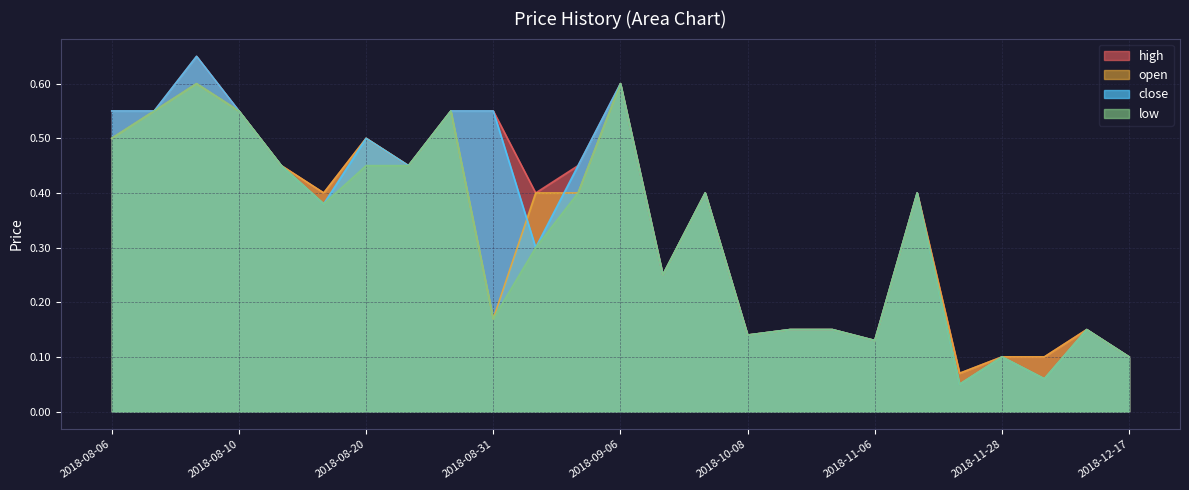

Which category has the highest value in the close series?

2018-08-08